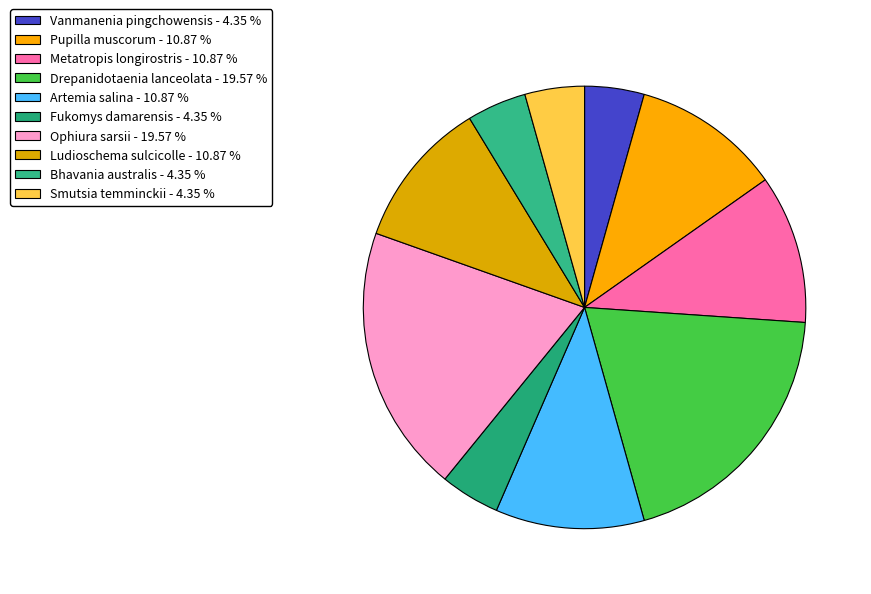

Combined, do Vanmanenia pingchowensis and Metatropis longirostris account for over 50%?

No